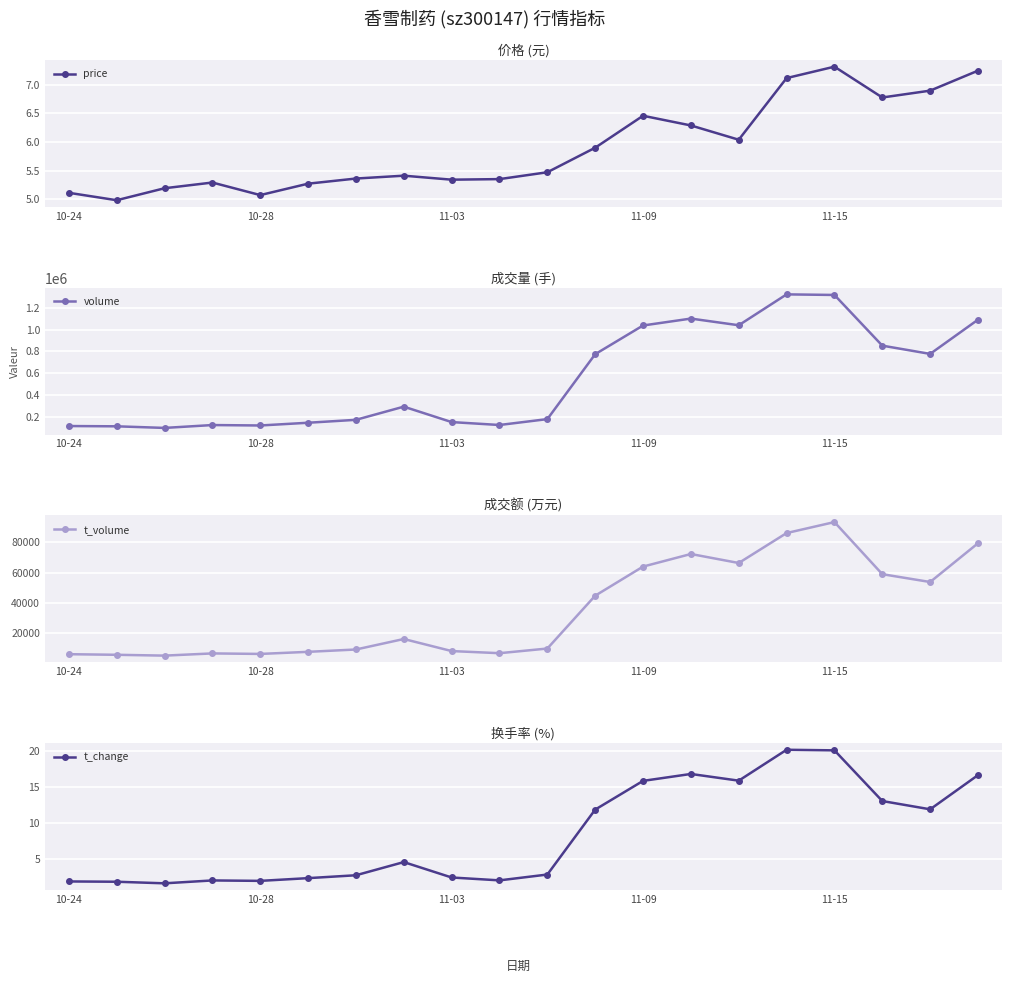

How many series are shown in this chart?

4